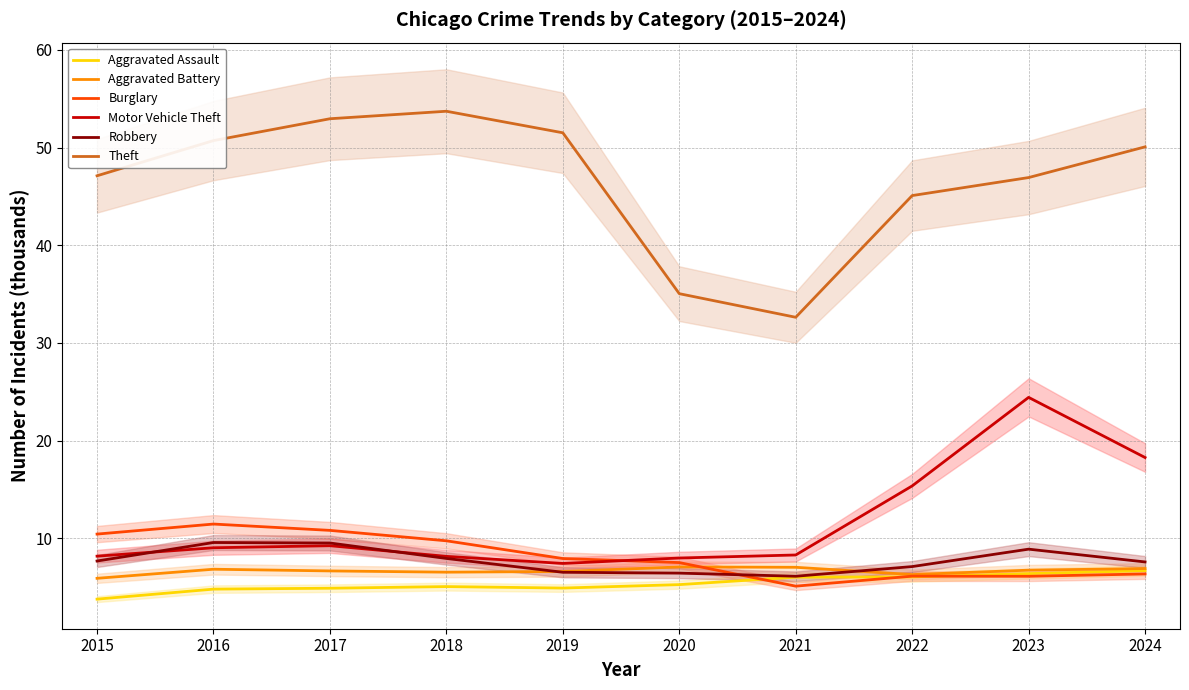

What is the minimum value shown in the chart?

3.8